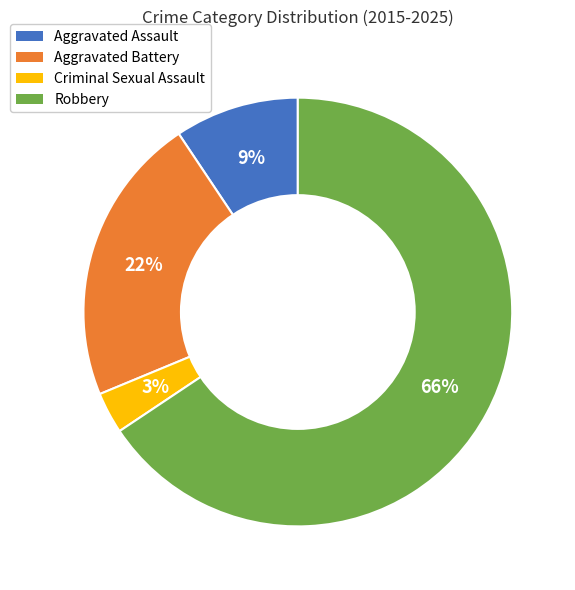

The Criminal Sexual Assault slice represents 3% of the pie. True or false?

True